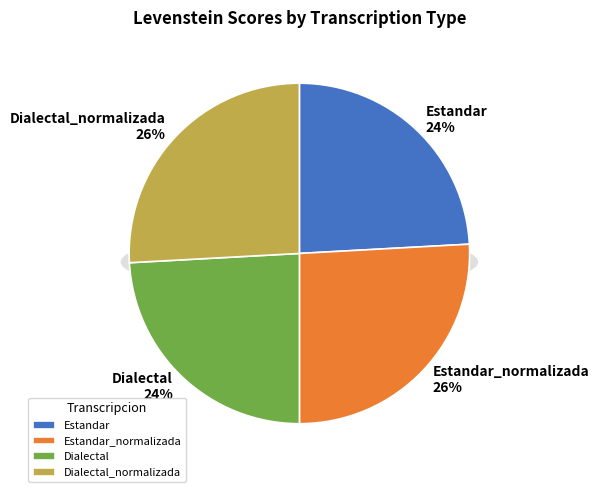

How many slices are in this pie chart?

4